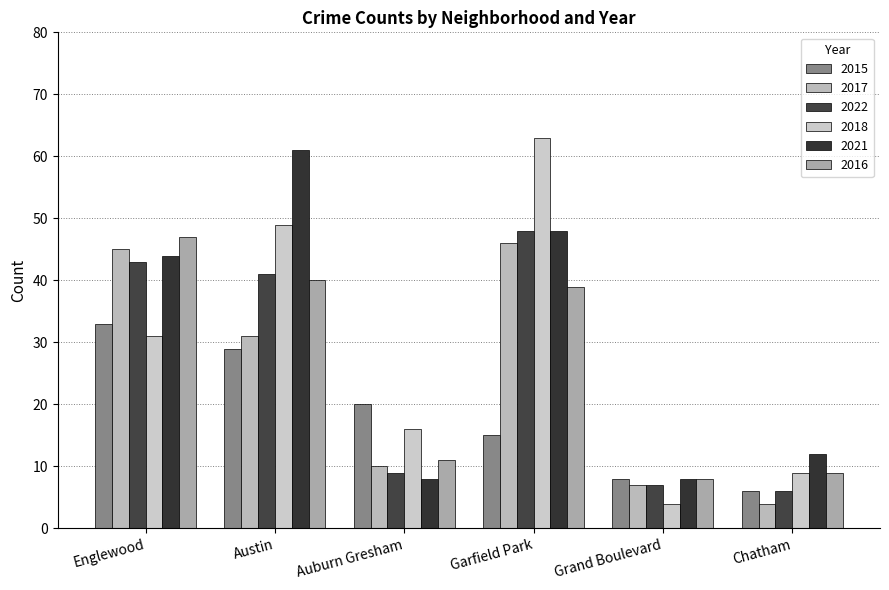

Which series changed the most between Englewood and Auburn Gresham?

2021